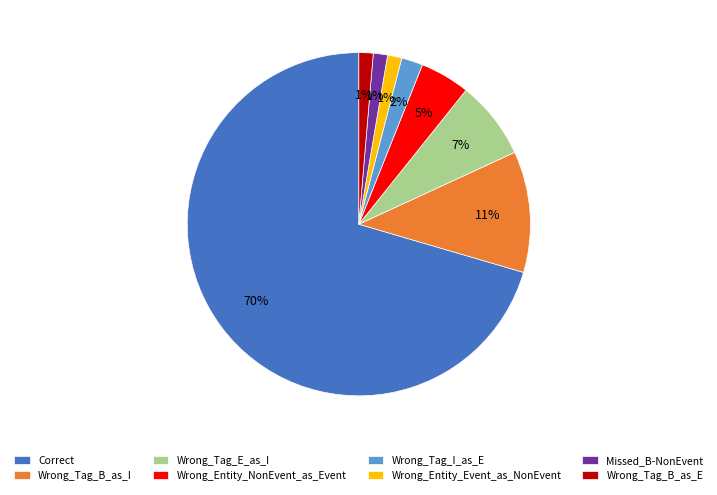

To the nearest percent, what percentage of the pie is Wrong_Entity_Event_as_NonEvent?

1%